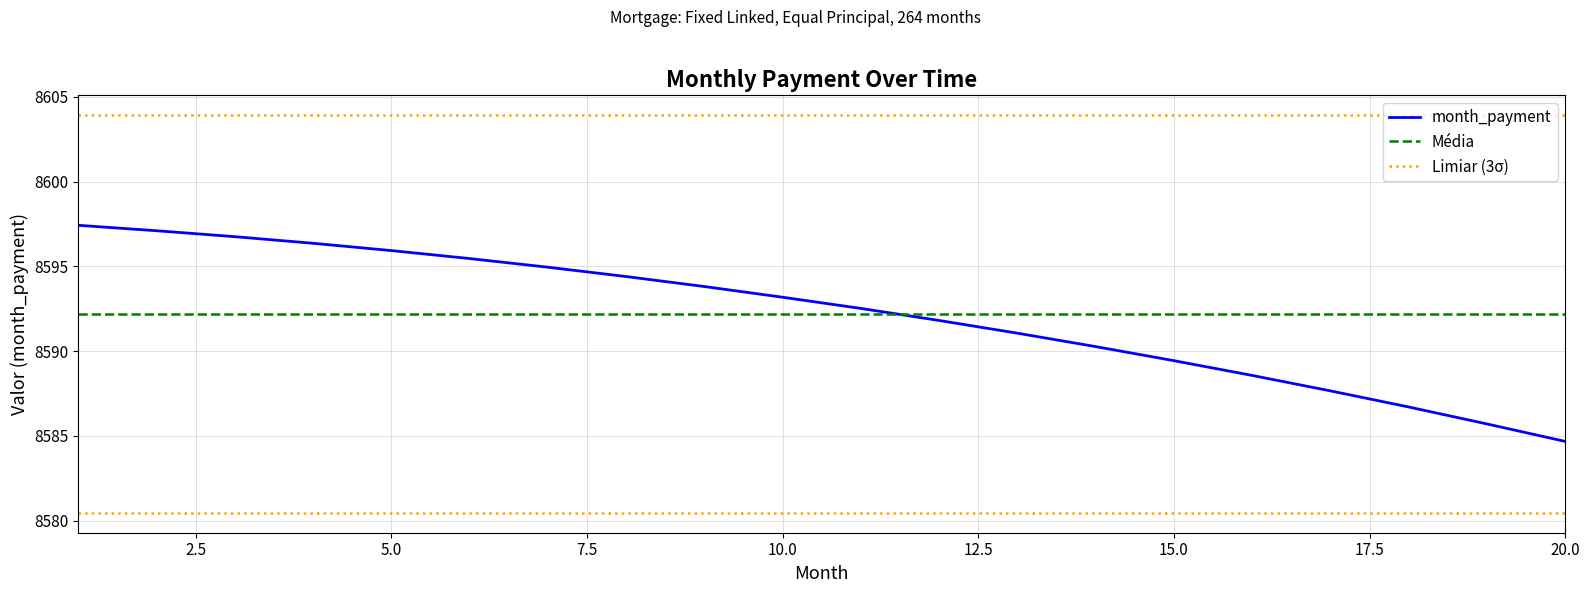

How many values are below 8593?

10